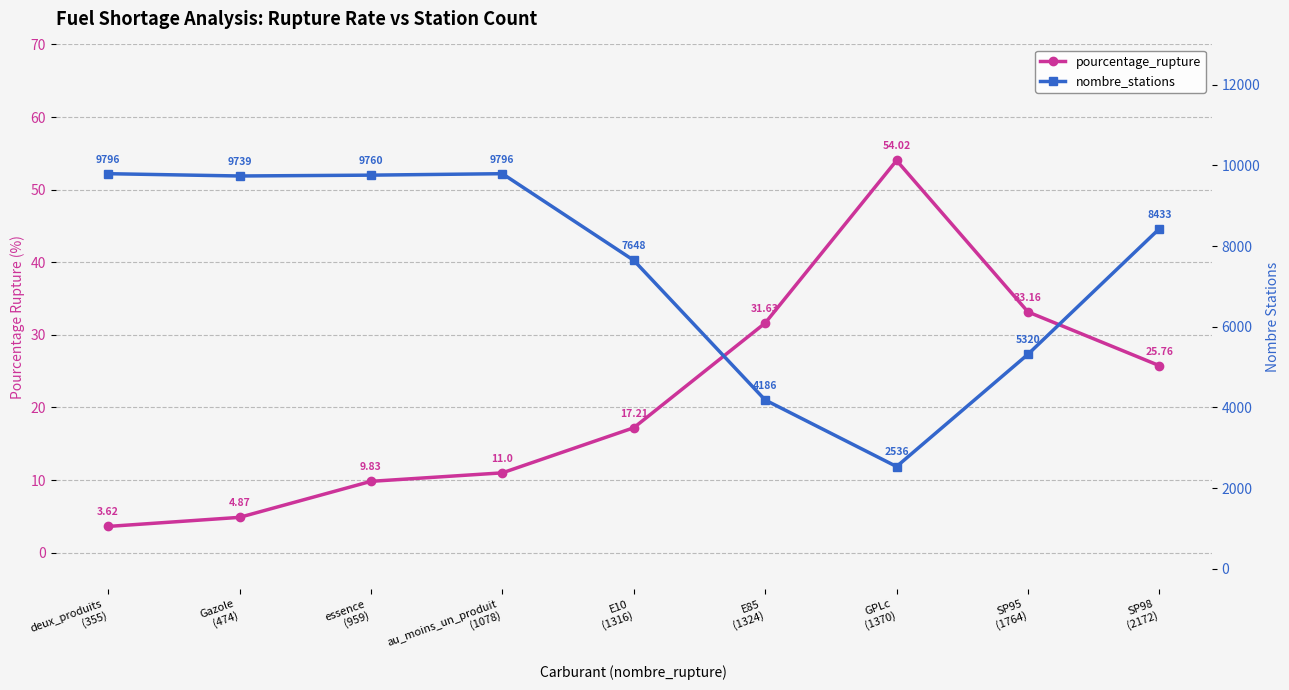

What is the label of the 2nd point from the left?

Gazole
(474)